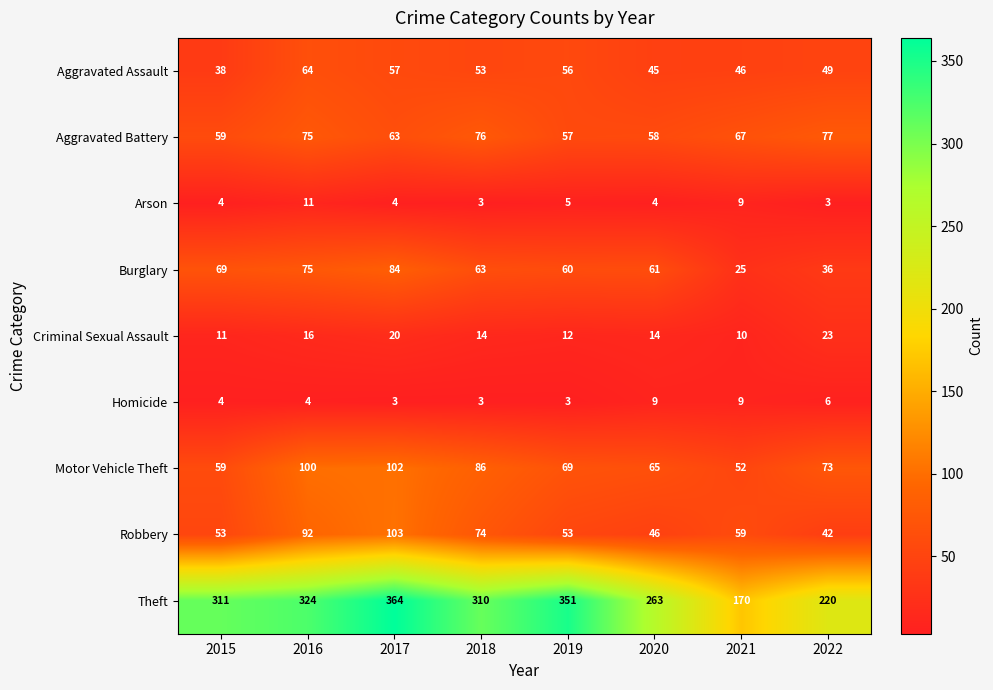

What is the sum of the Criminal Sexual Assault values at 2018 and 2020?

28